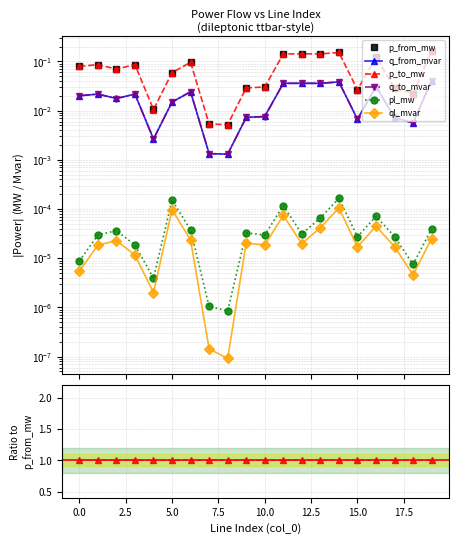

Between 15 and 10, which is larger?

10